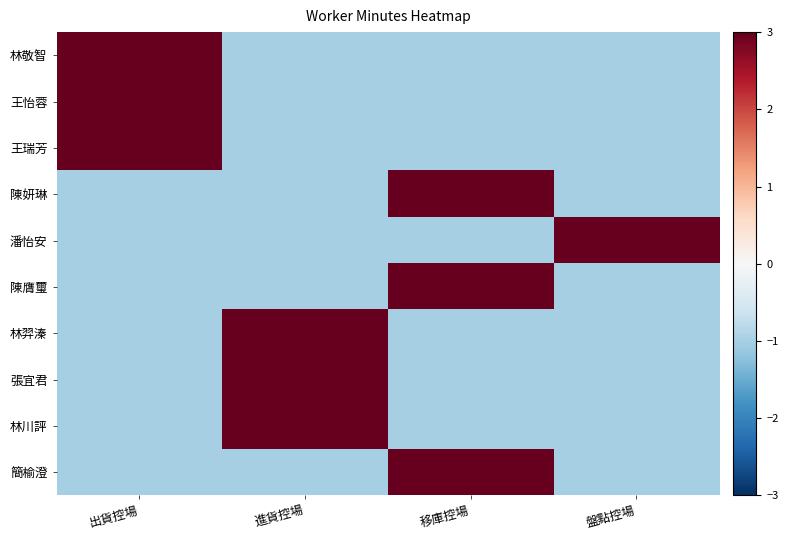

How many series are shown in this chart?

10